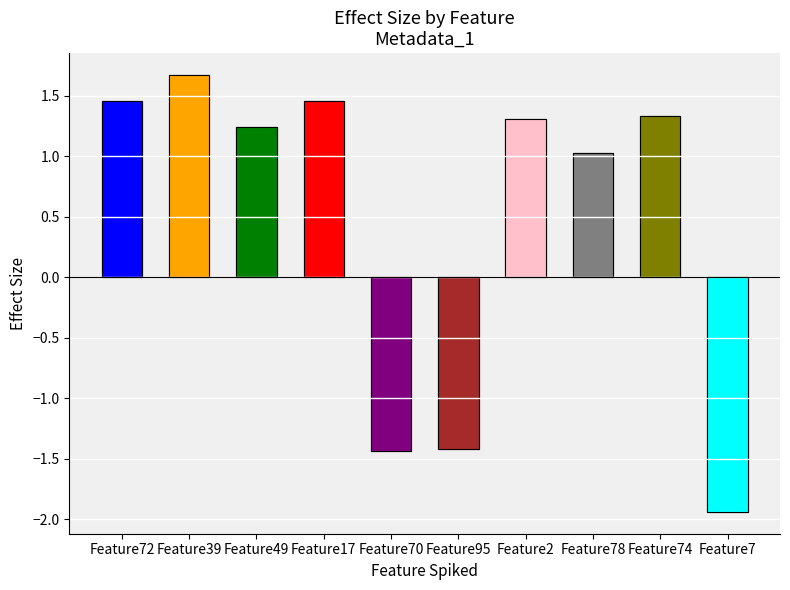

How many series are shown in this chart?

1